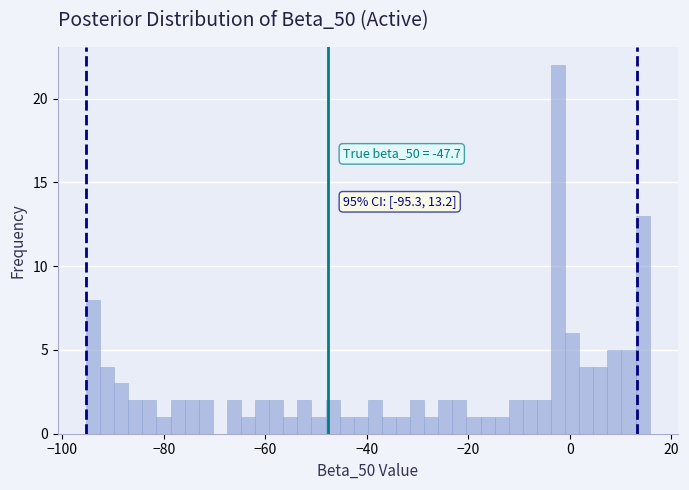

Read against the x-axis, roughly where is the centre of the tallest bar?

-2